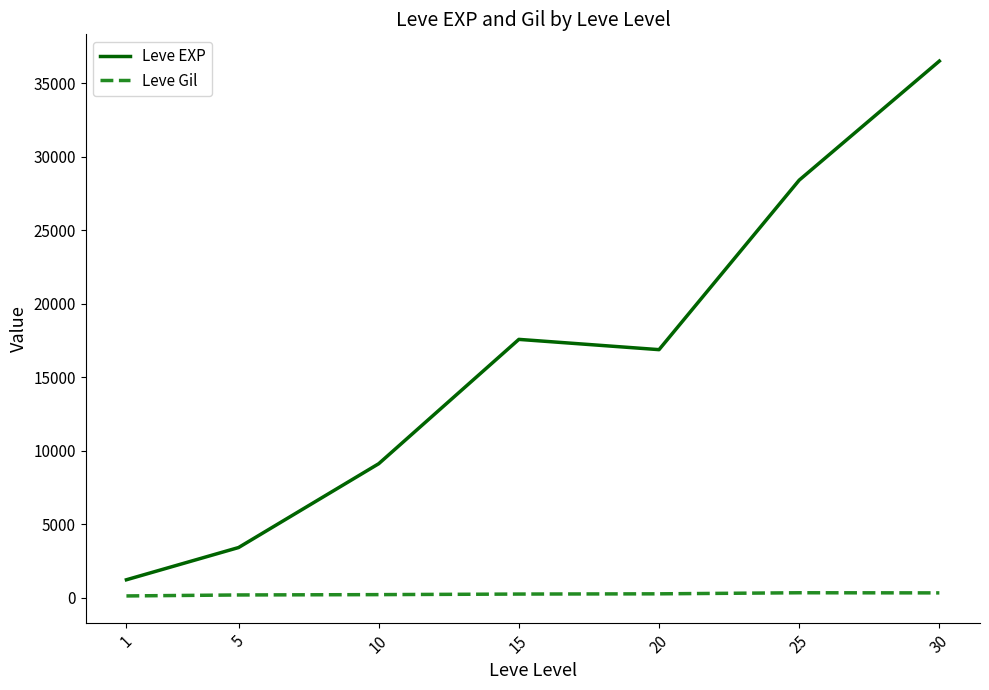

What is the highest value of the Leve EXP series?

36492.5